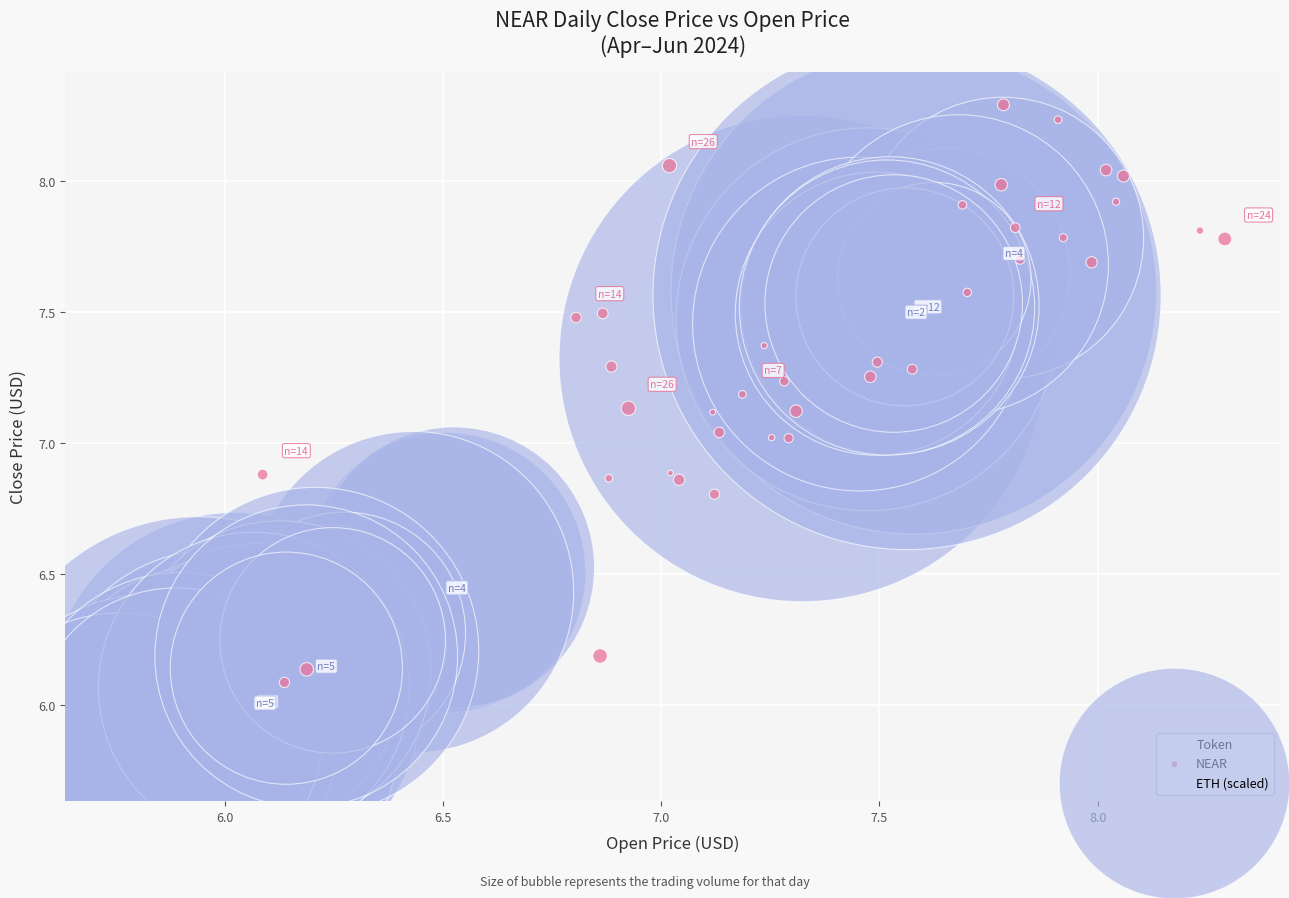

What are all the series names shown in the legend?

NEAR, ETH (scaled)